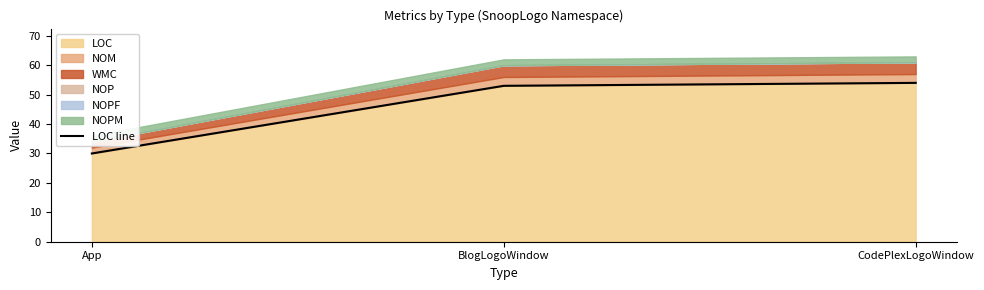

What is the label of the 3rd point from the right?

App